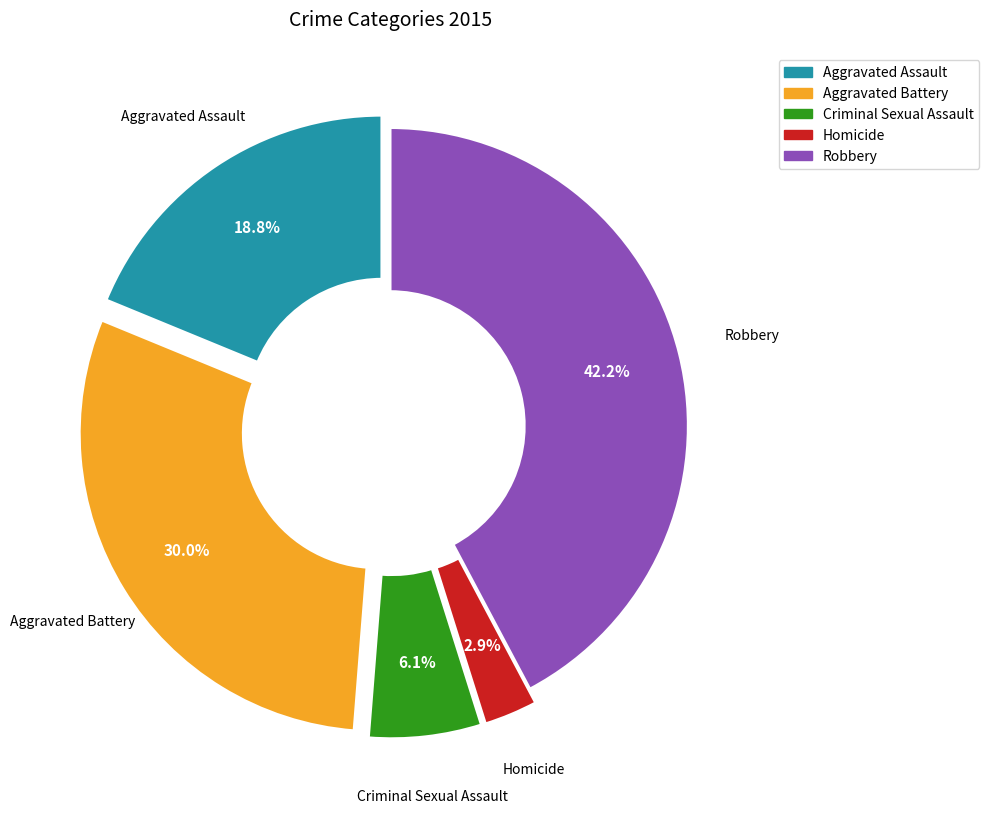

What is the smallest slice in the pie chart?

Homicide